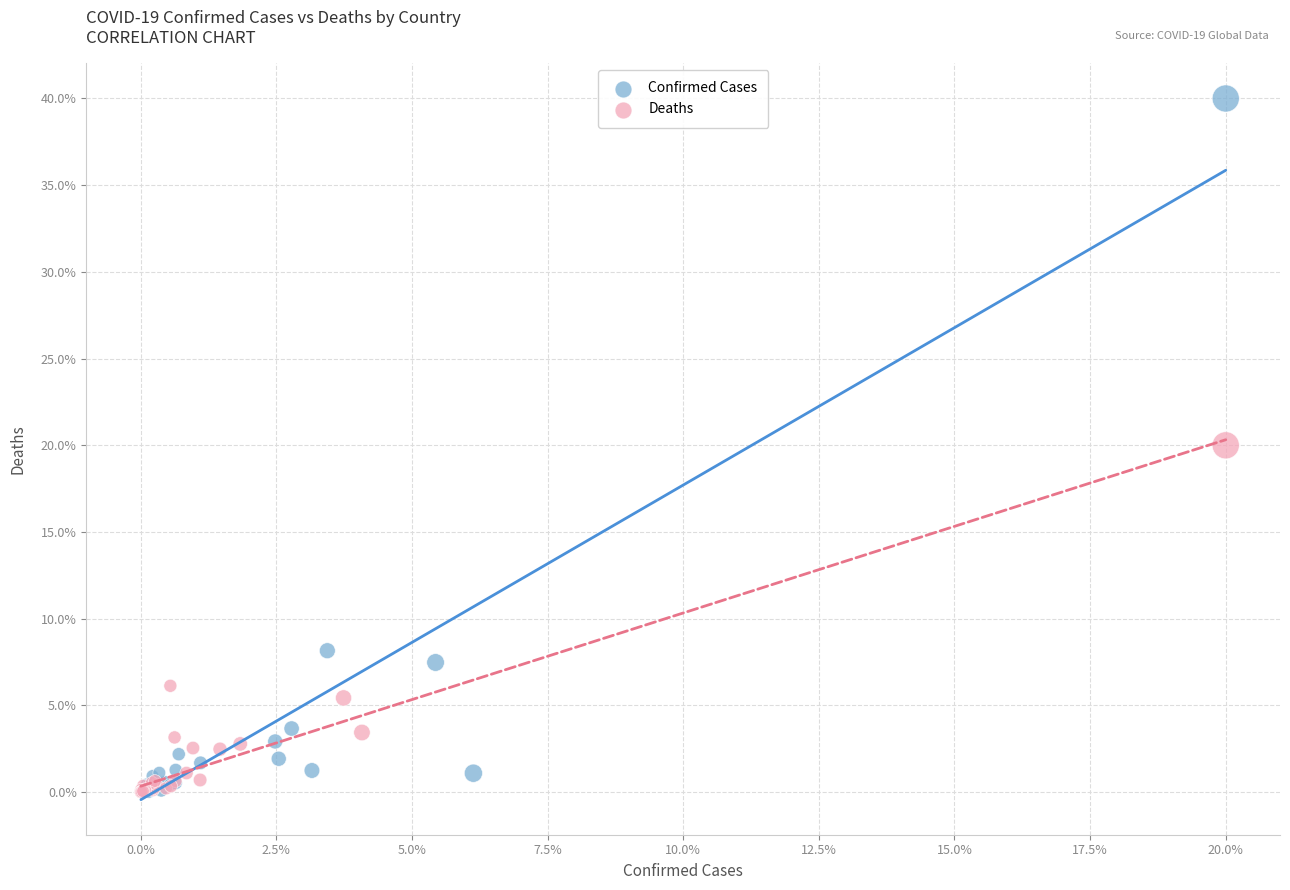

Which series has the largest Y range (max minus min)?

Confirmed Cases